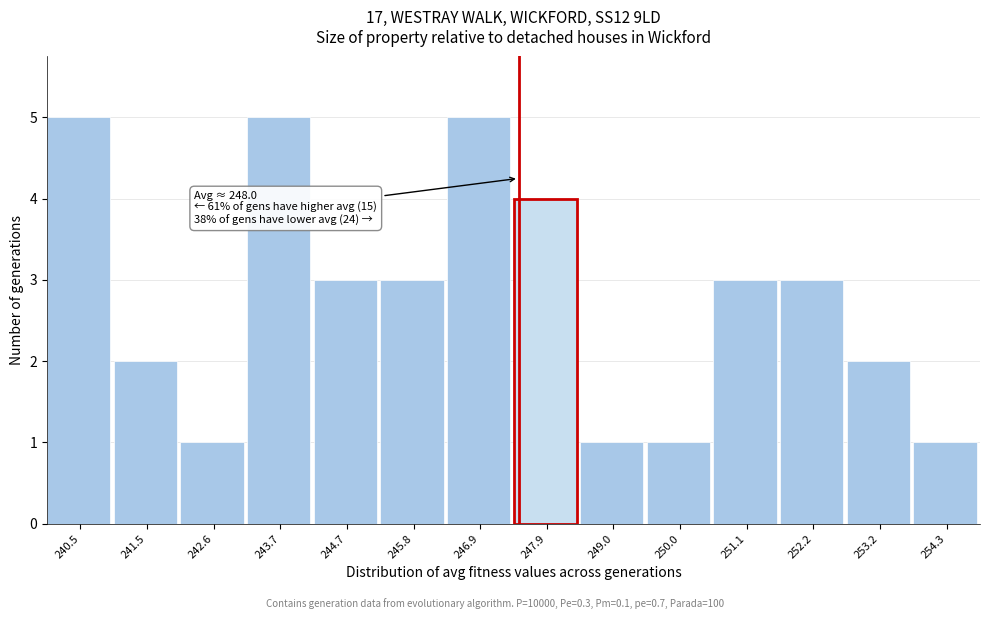

Reading left to right, list all the values displayed in this chart.

5	2	1	5	3	3	5	4	1	1	3	3	2	1